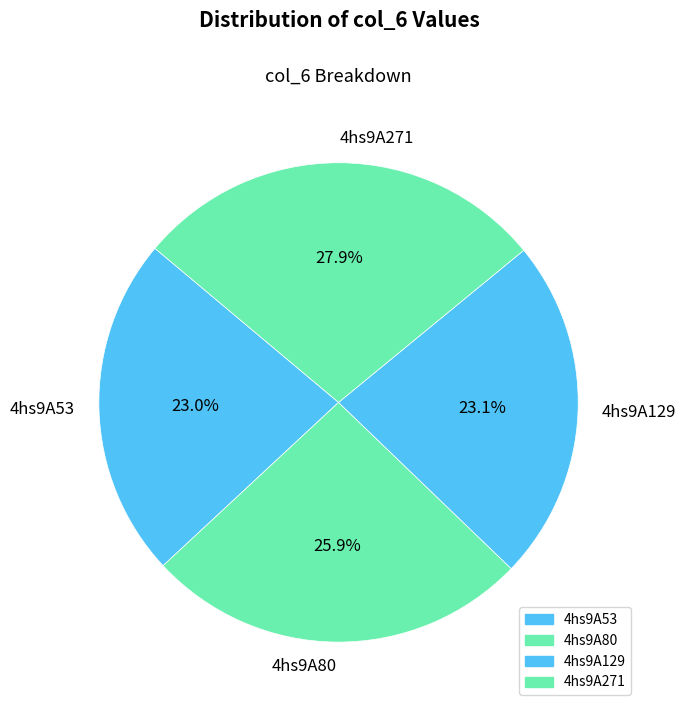

Is 4hs9A271 the majority of the pie?

No